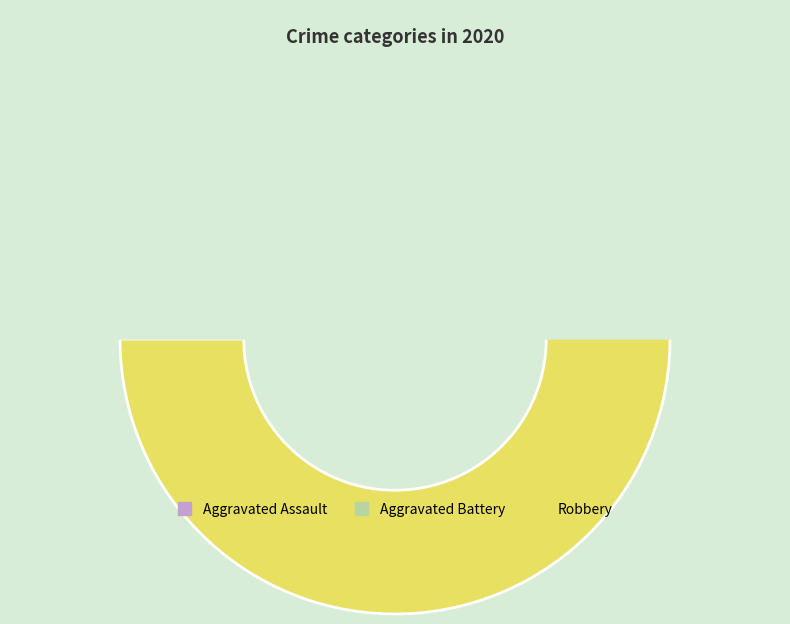

What percentage is the Aggravated Assault slice, to the nearest percent?

18%